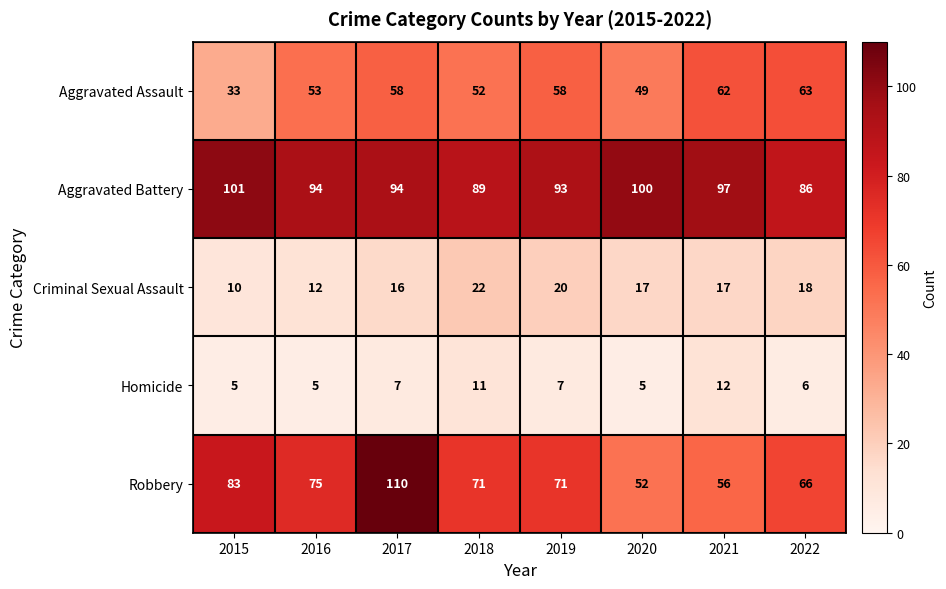

Count the number of categories in the chart.

8